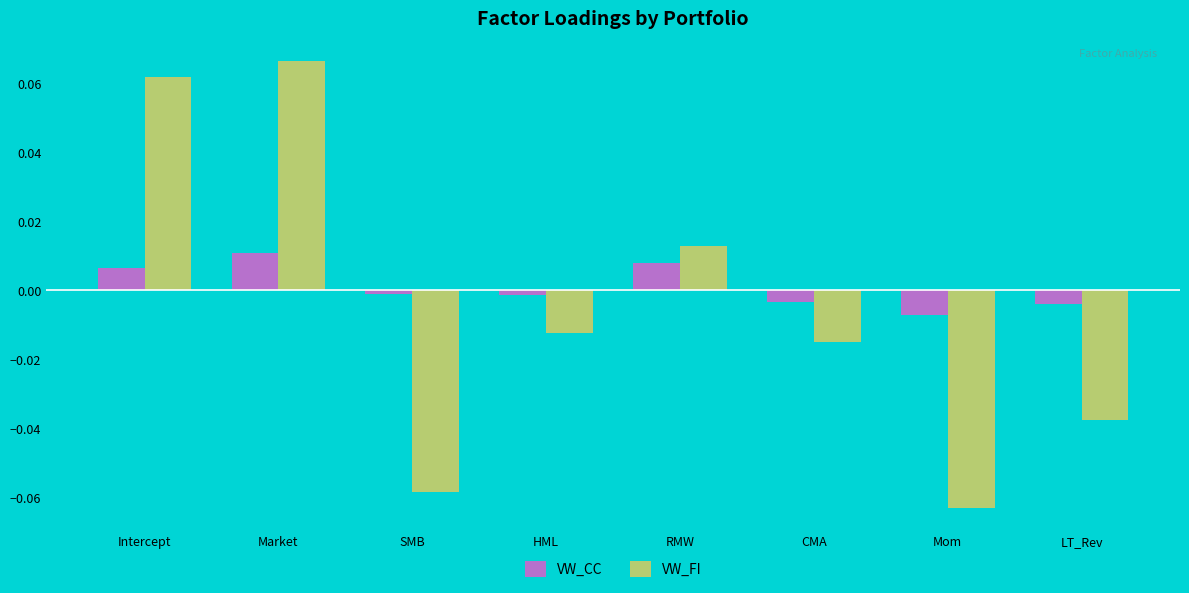

The VW_FI series shows 0.0 at RMW. True or false?

True